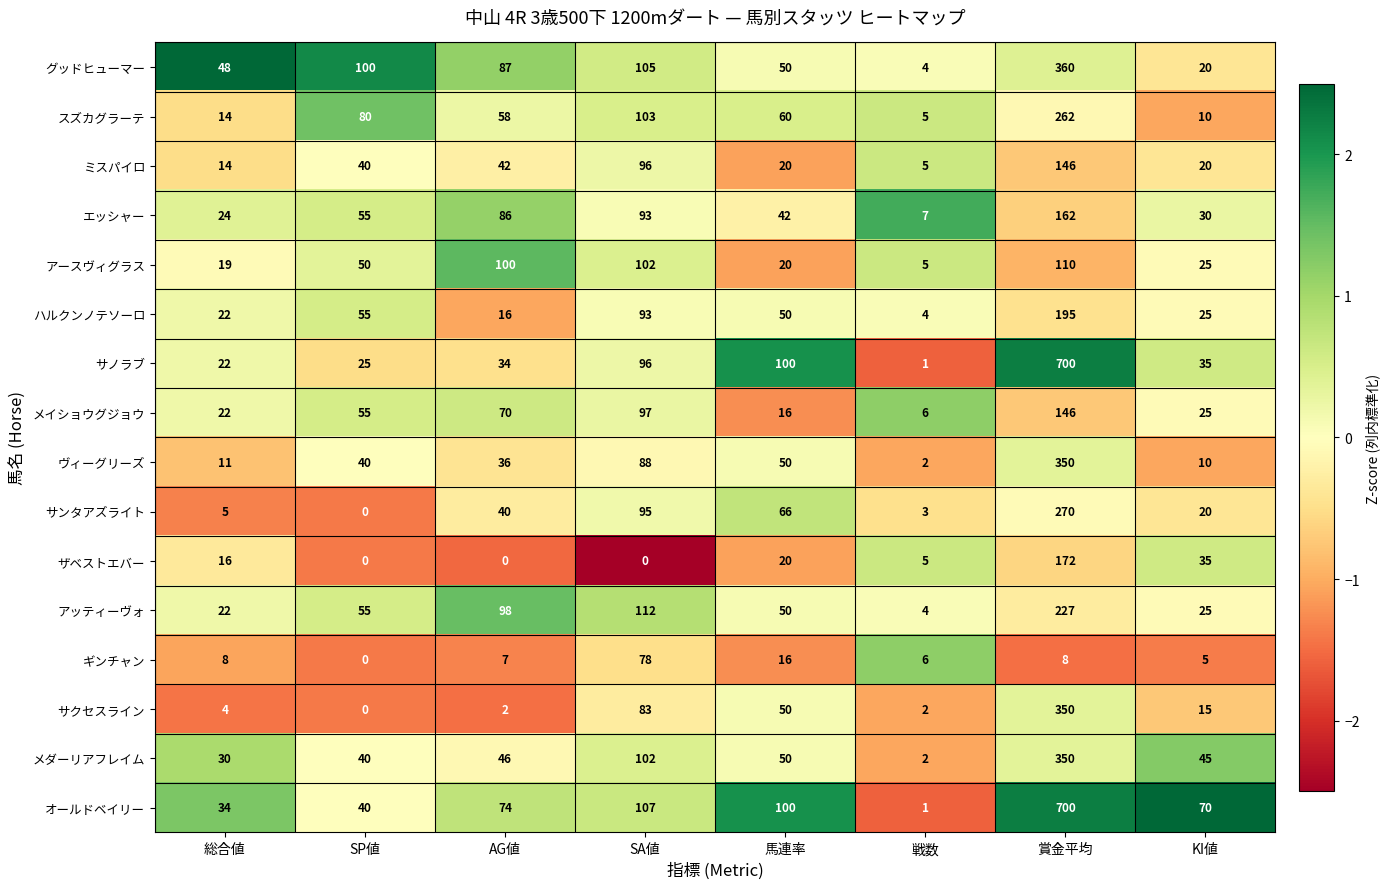

Which series changed the most between SP値 and 賞金平均?

サノラブ